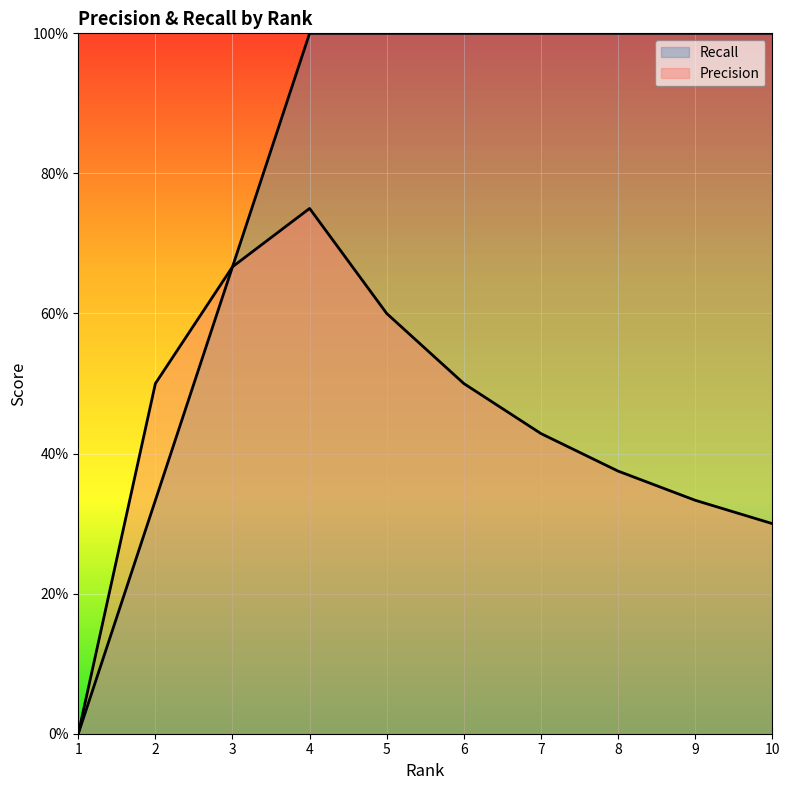

Which category has the highest value in the Recall series?

4